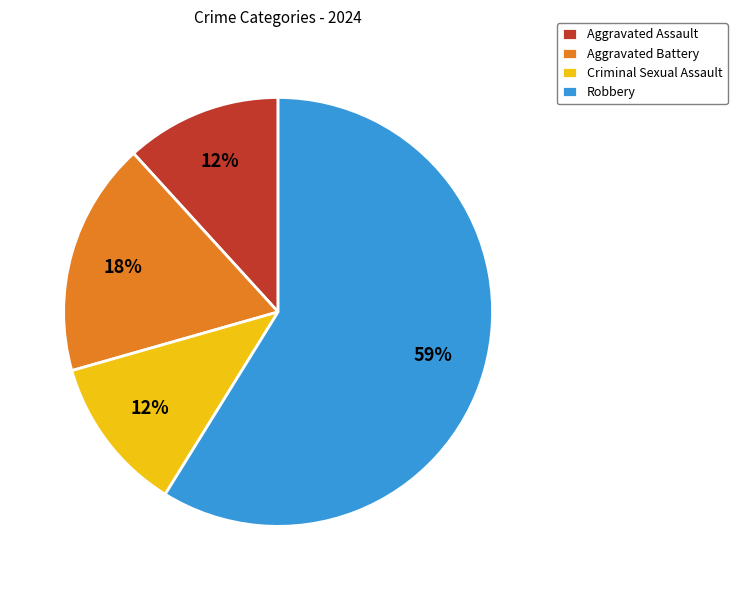

What is the ratio of the value at Aggravated Assault to the value at Aggravated Battery?

0.7